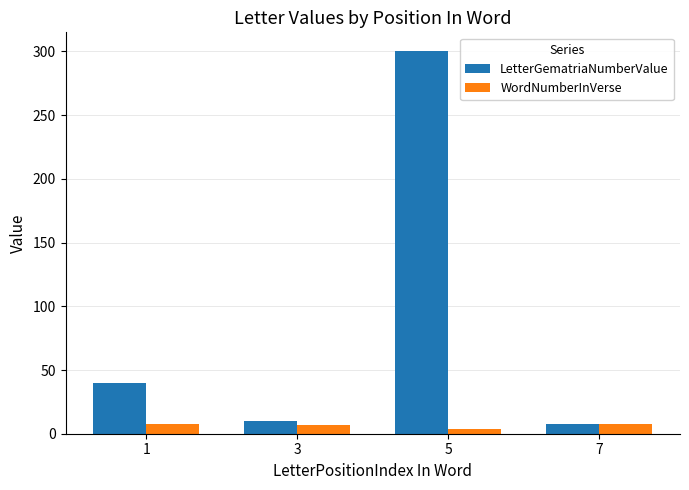

Is it true that WordNumberInVerse equals 8 at 1?

True